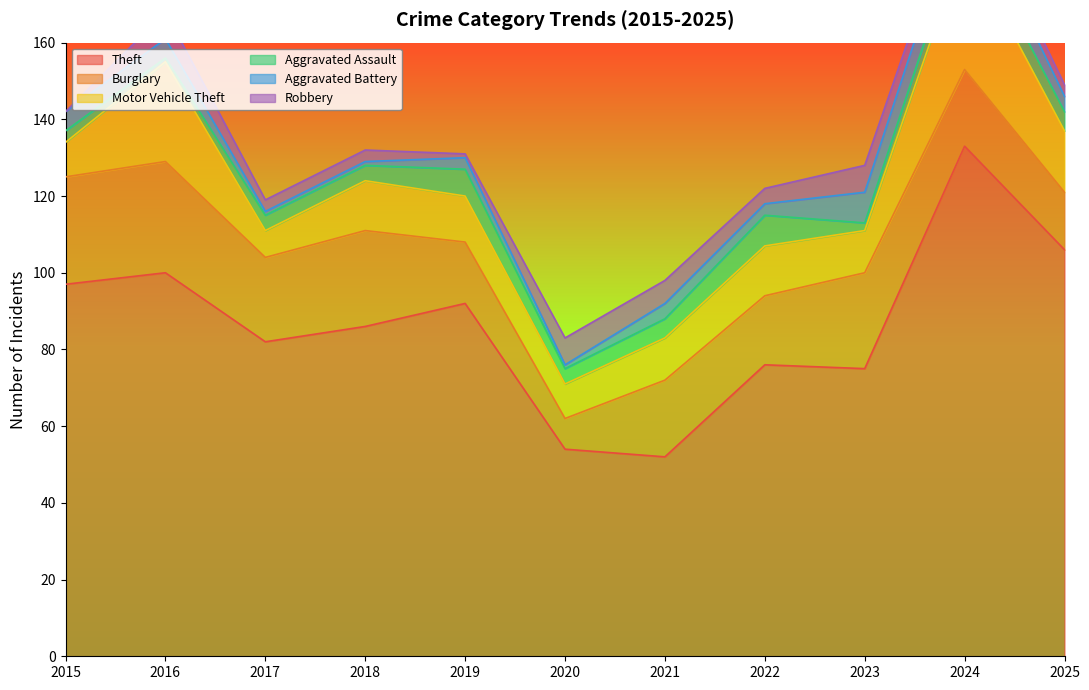

Does the chart display data point markers on the line(s)?

No